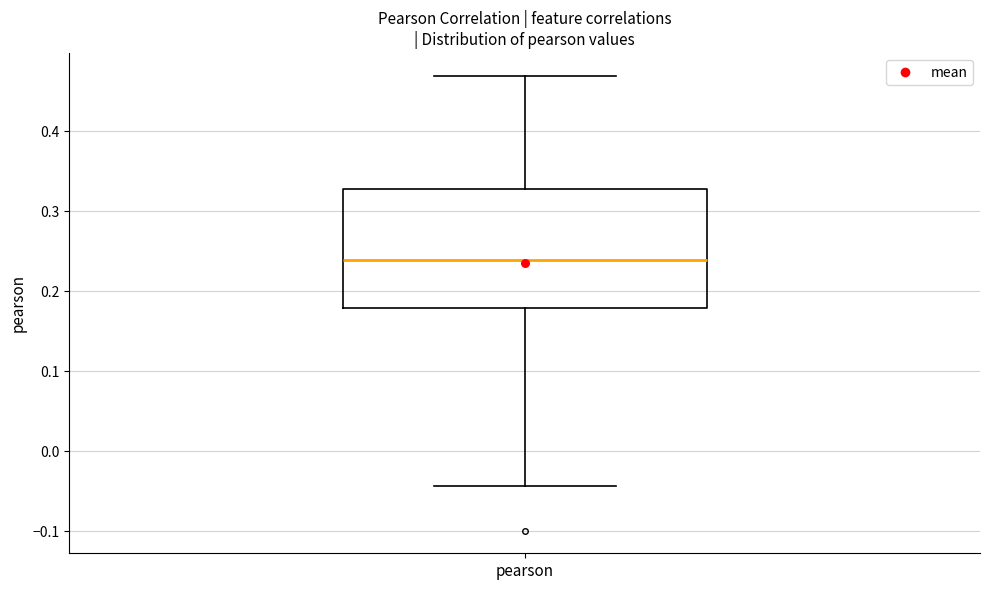

Read this box plot against the y-axis: the position of the median line, the range covered by the box, and the ends of both whiskers. The values are not printed on the chart, so give them approximately, as read against the axis.

median 0.24, box 0.18 to 0.33, whiskers -0.04 to 0.47